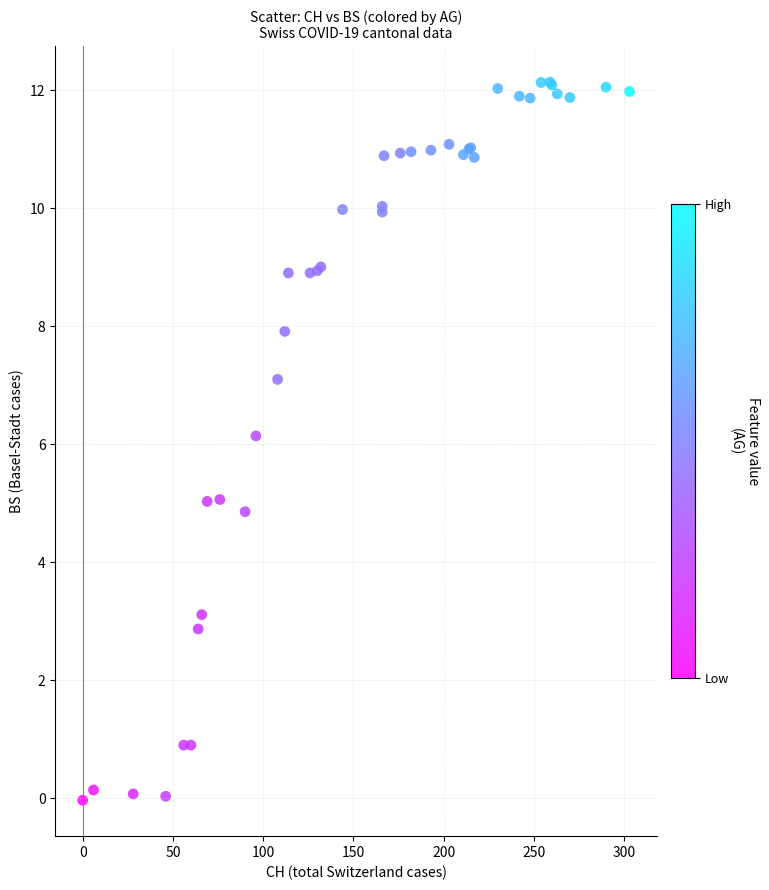

What Y value in the scatter plot is closest to 6?

6.1